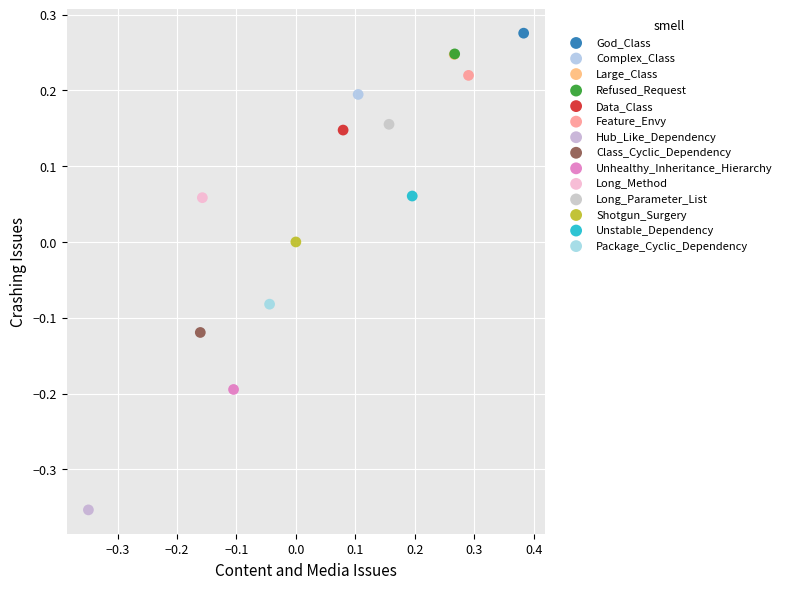

Which series reaches the minimum Y coordinate?

Hub_Like_Dependency